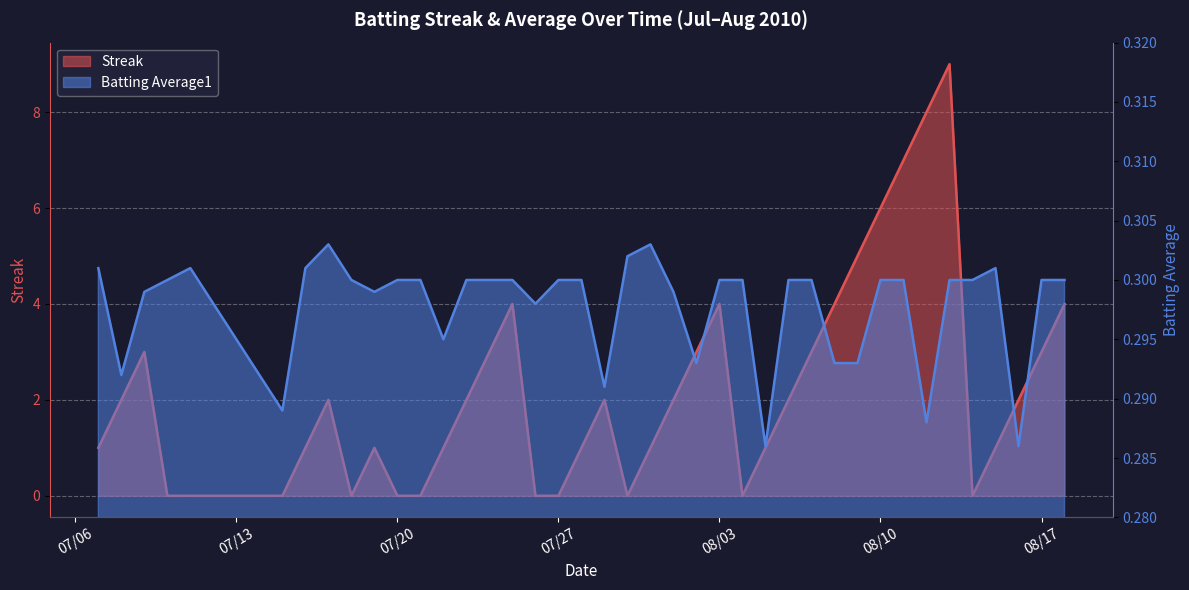

True or false: Streak has more than 0 points higher than both neighbors.

True